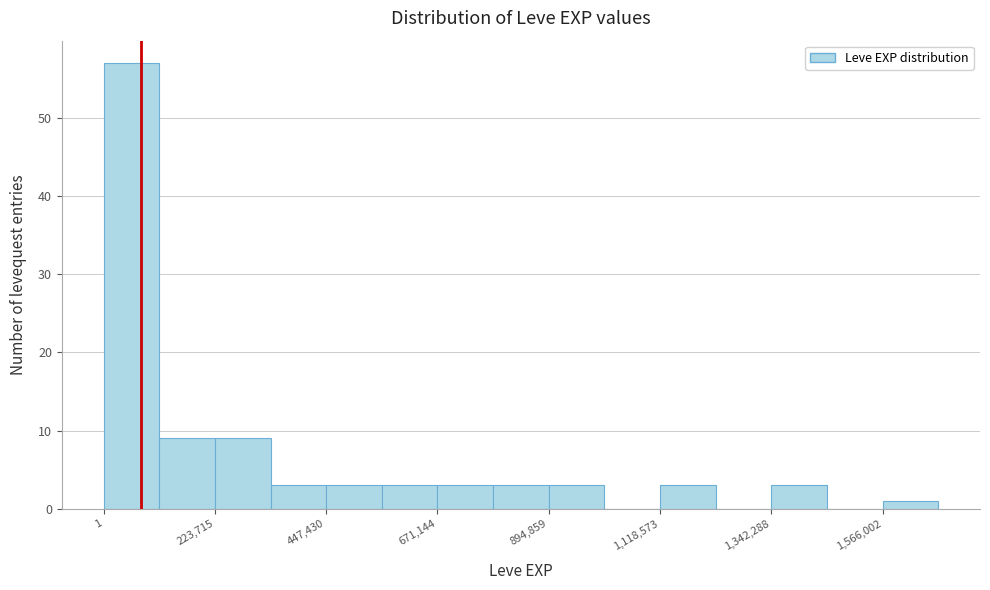

Around what value on the x-axis is the tallest bar? Give the approximate position of its centre, as read against the axis.

50000